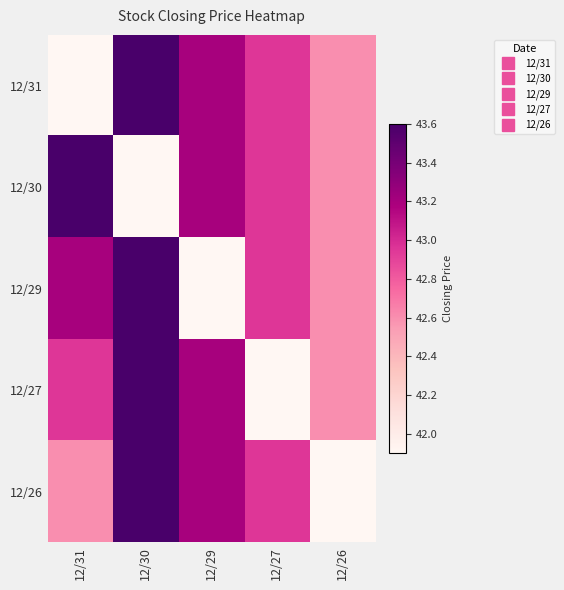

Which series has the largest total across all categories?

12/31